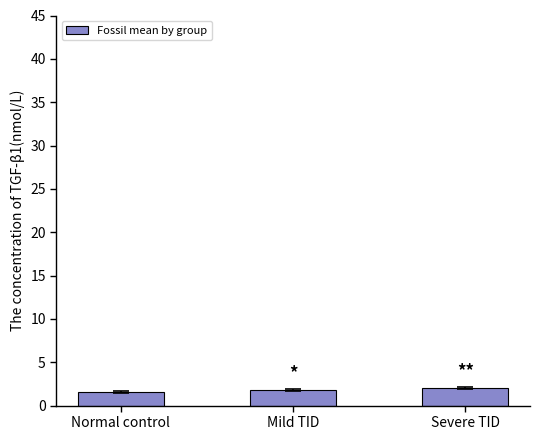

What is the smallest value displayed?

1.6